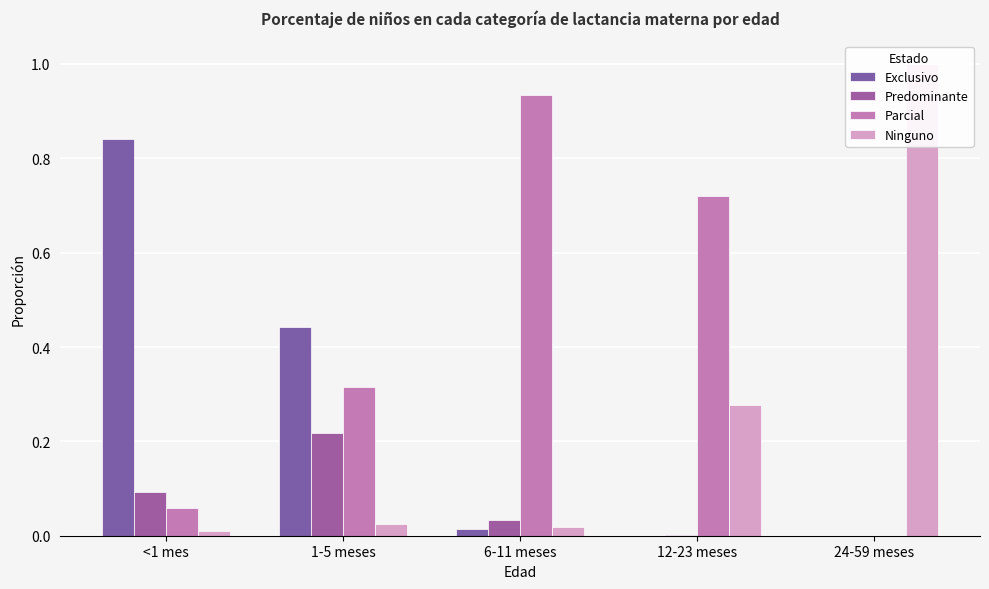

Where is Predominante nearest to the value 0?

24-59 meses